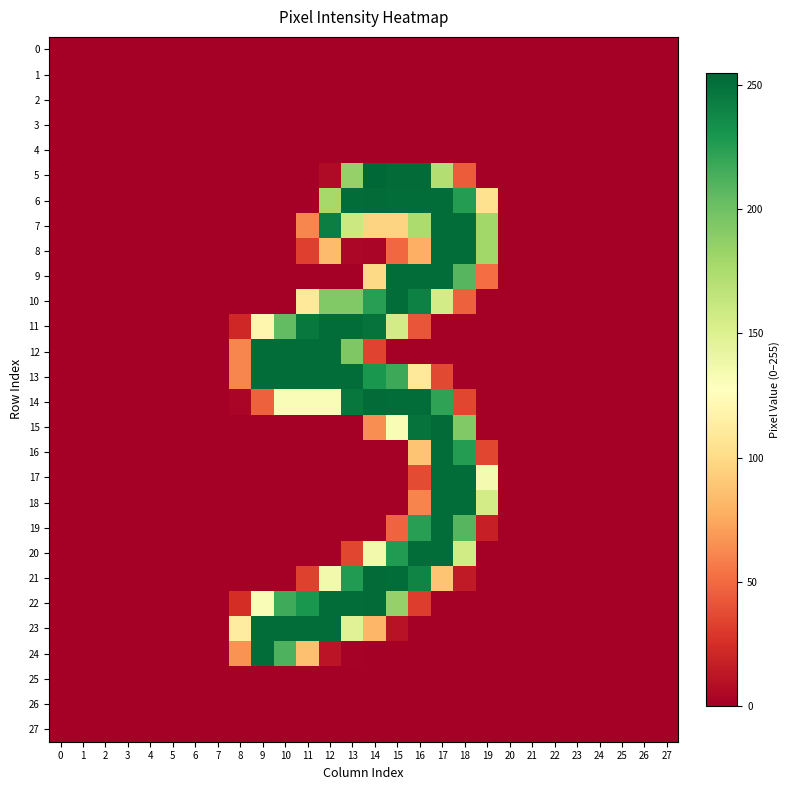

What is the difference between the highest and lowest values at 10?

252